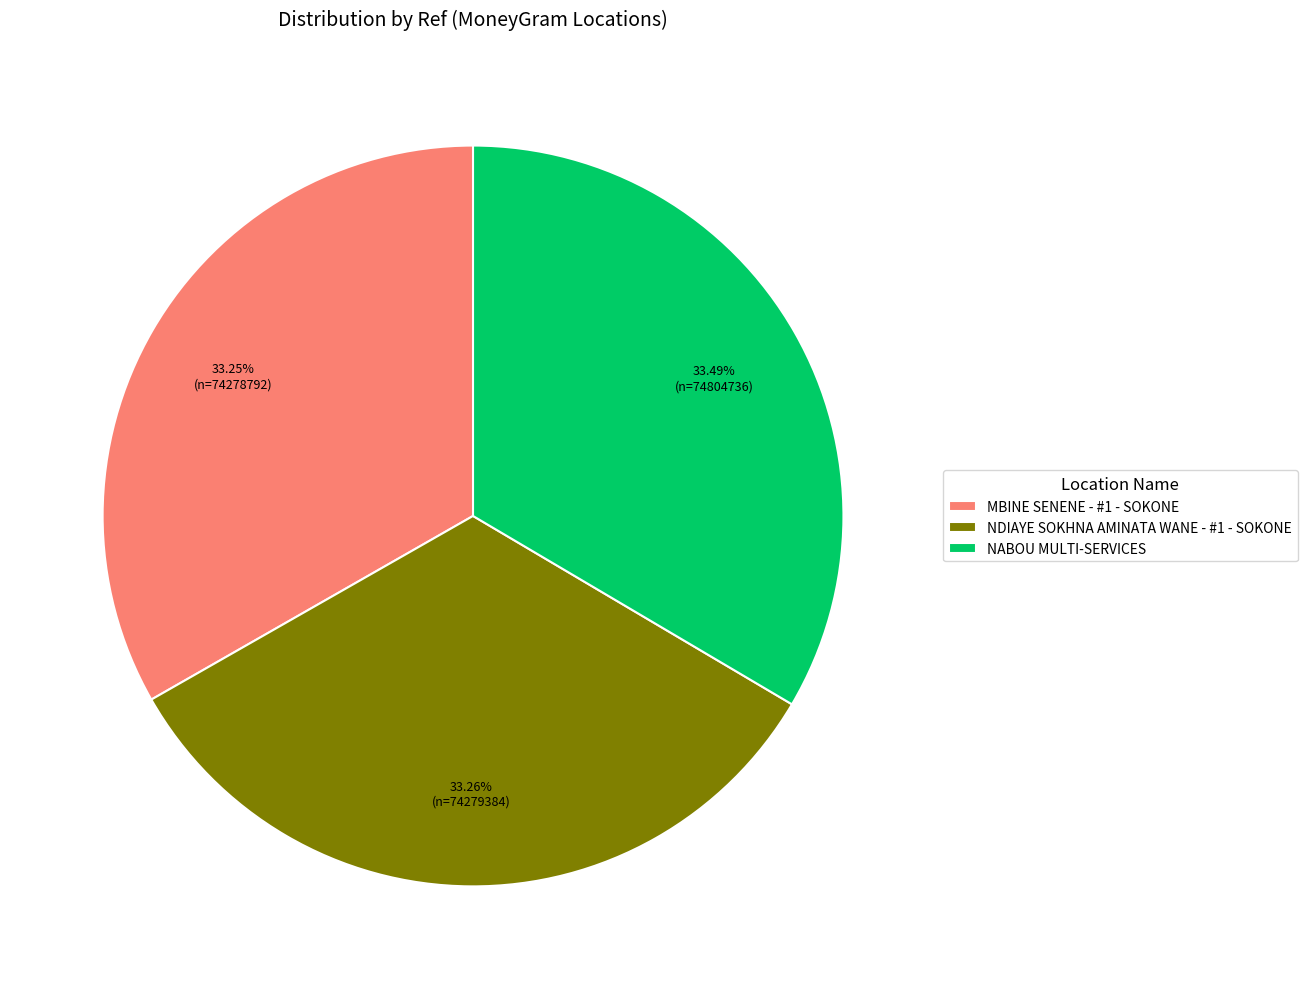

How many slices are in this pie chart?

3